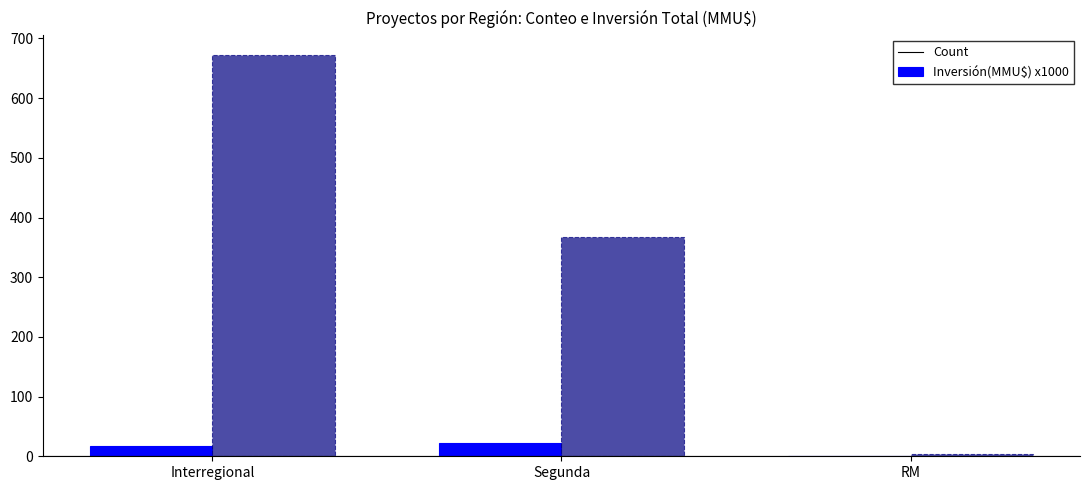

What is the sum of all Inversión(MMU$) x1000 values?

1044.6